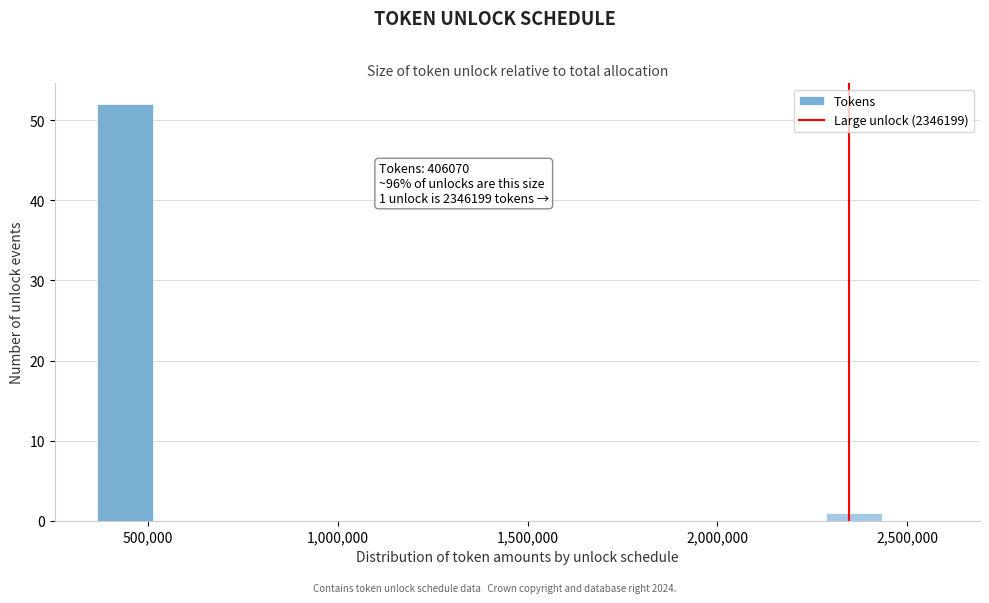

Read against the x-axis, roughly where is the centre of the tallest bar?

450000